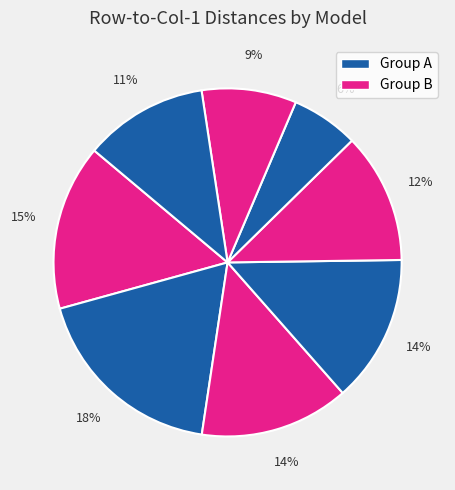

What is the smallest slice in the pie chart?

5